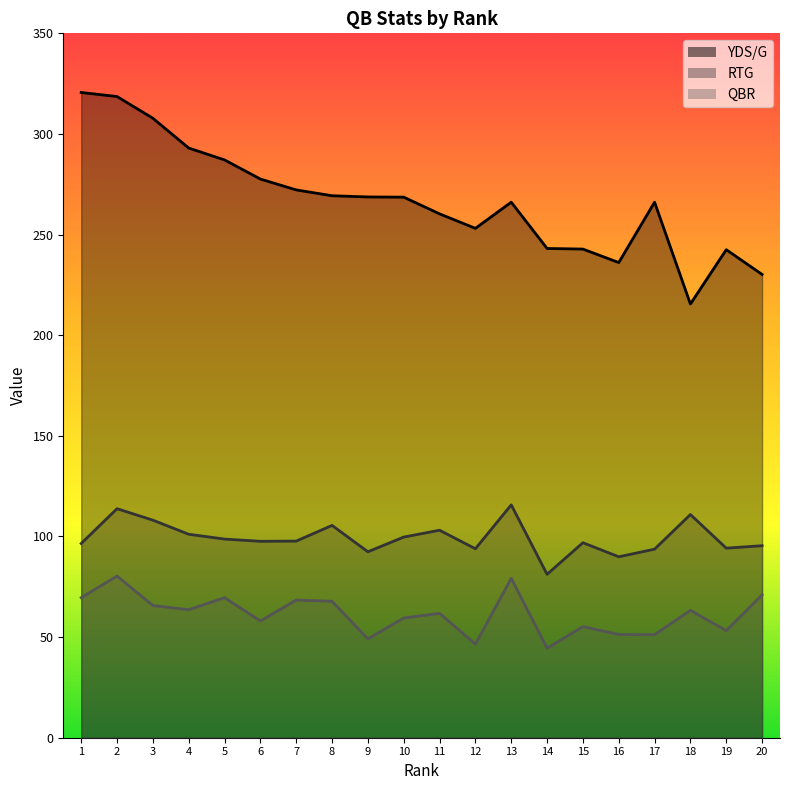

At how many categories does at least one series exceed 299?

3